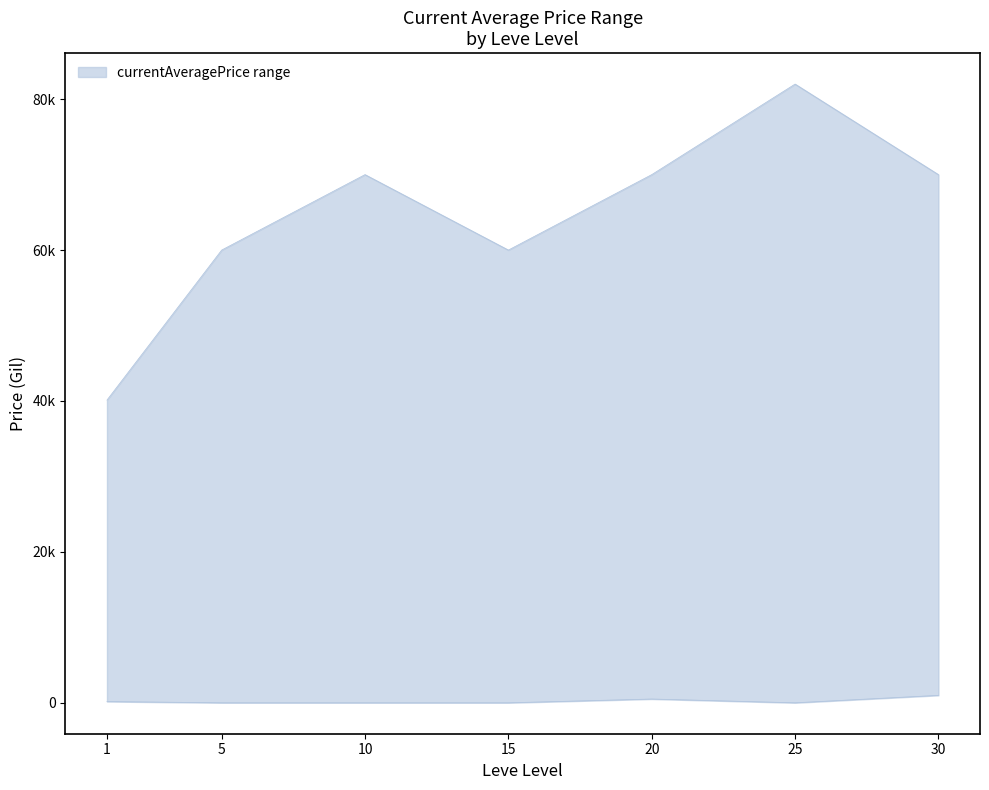

True or false: currentAveragePrice_lower has more than 0 interior local peaks.

True